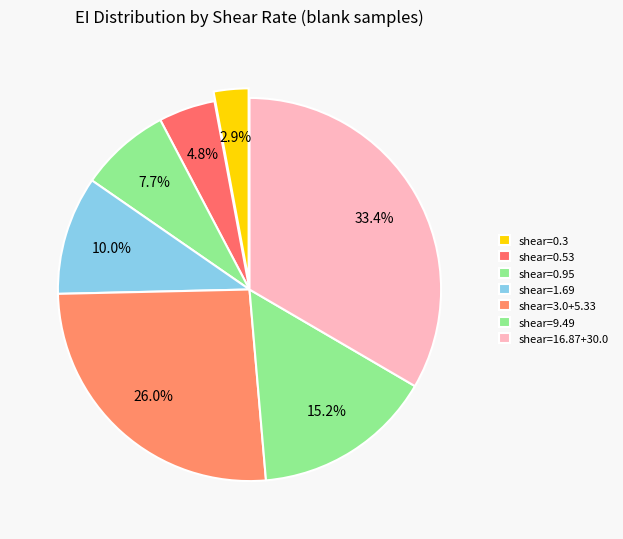

Count the number of slices in the pie.

7